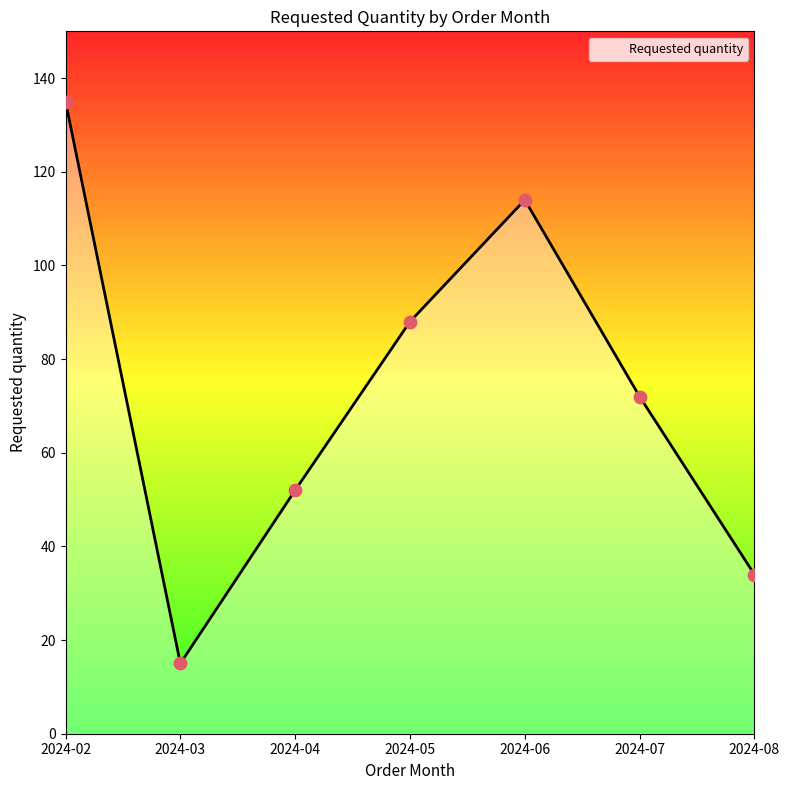

What is the ratio of the value at 2024-03 to the value at 2024-07?

0.2